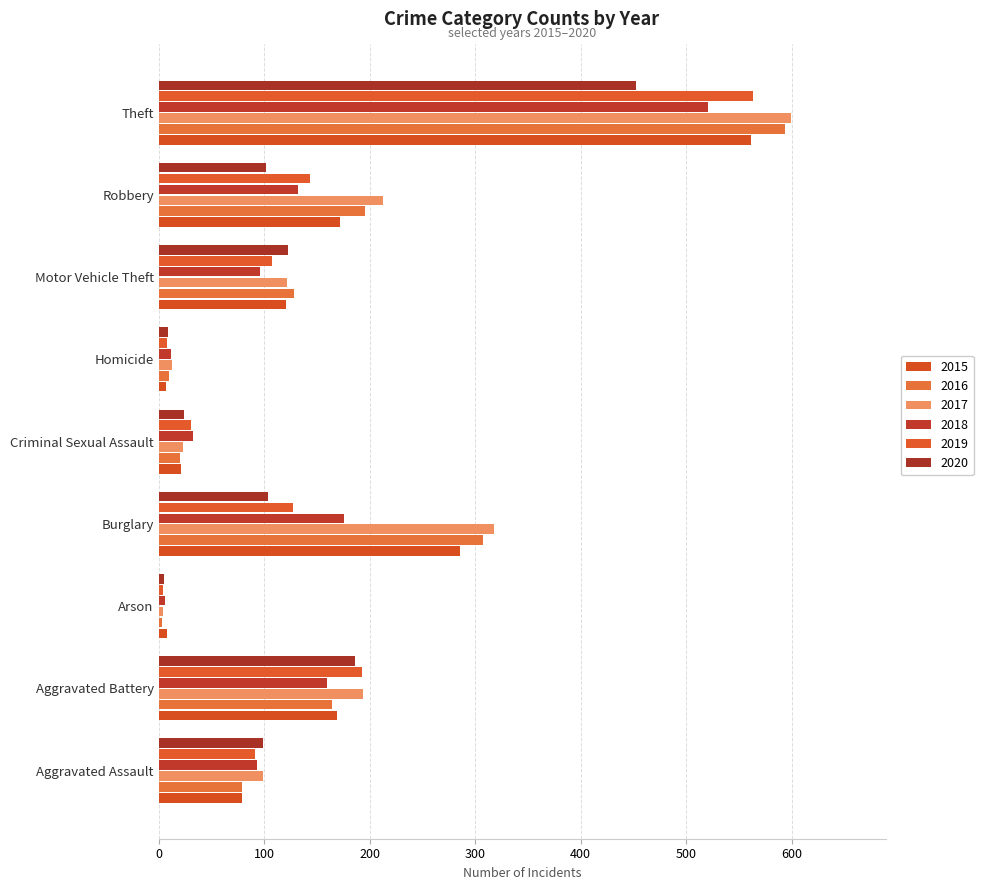

What is the difference between the maximum and minimum values in the 2016 series?

591